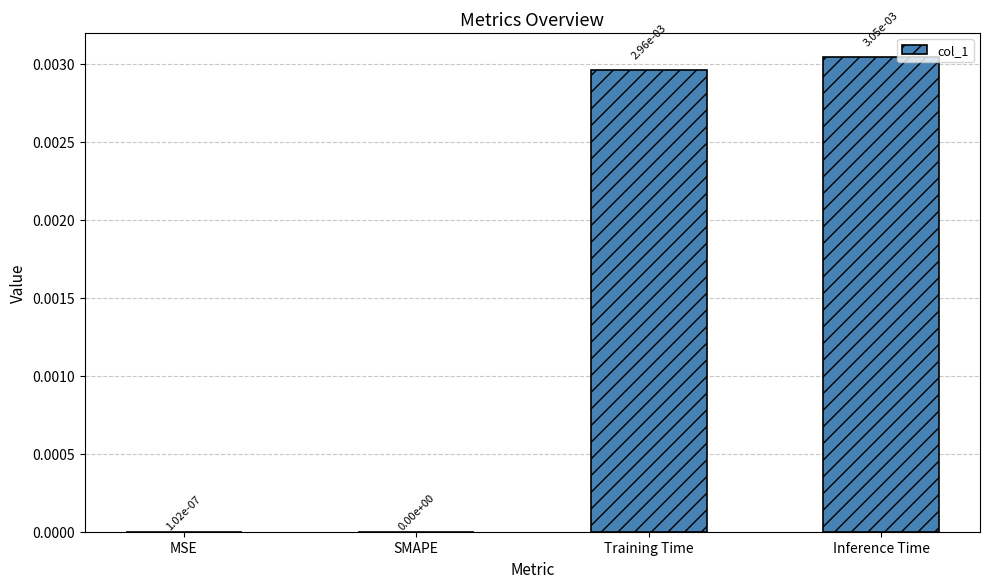

The chart shows a value of 0.0 at Training Time. True or false?

True